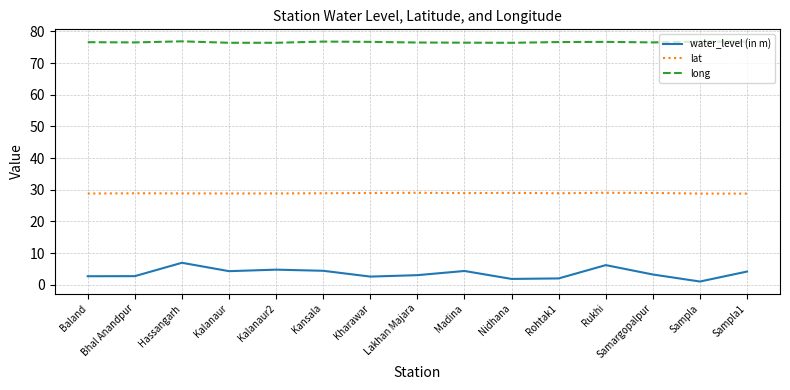

What is the average value of the long series?

76.6